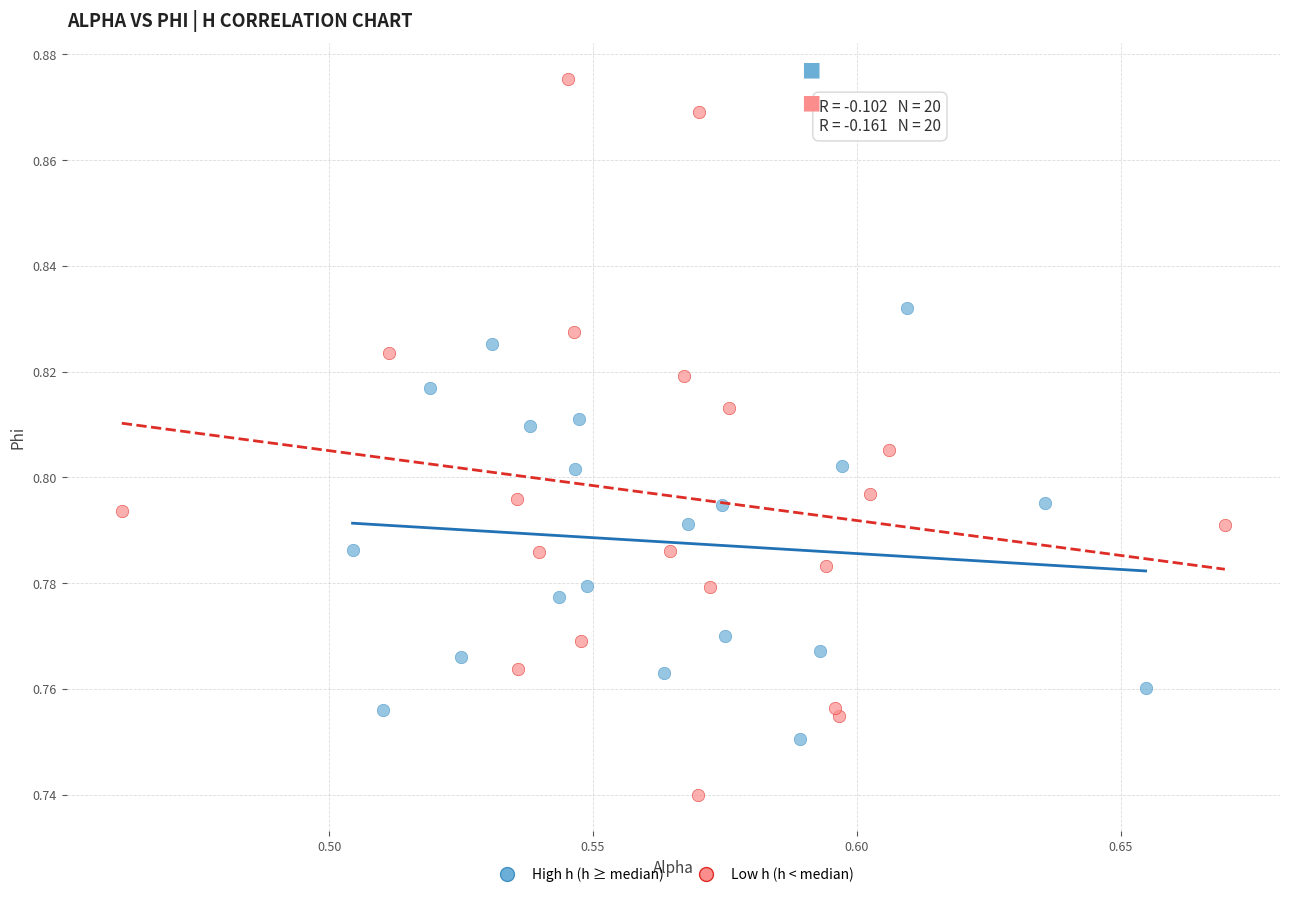

Which series has the largest Y range (max minus min)?

Low h (h < median)